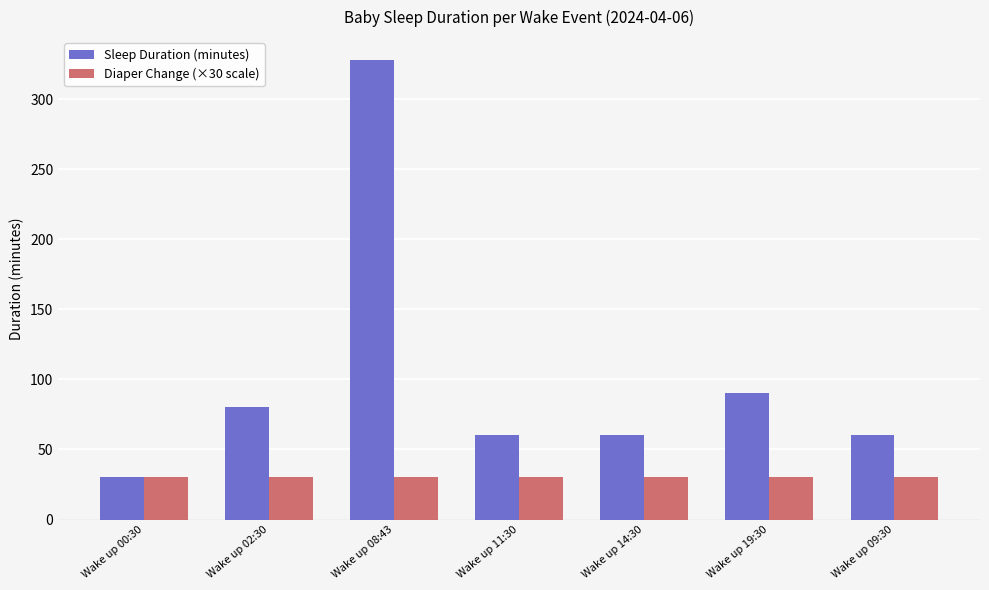

Rank the series by their average value, from highest to lowest.

Sleep Duration (minutes), Diaper Change (×30 scale)